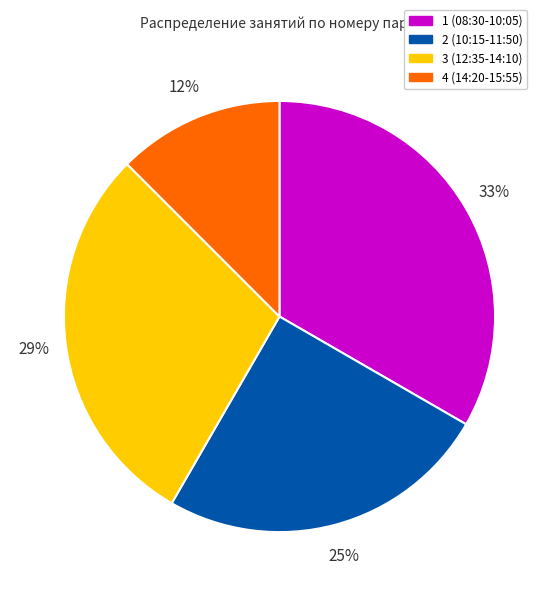

Is there any slice that represents more than half of the pie?

No